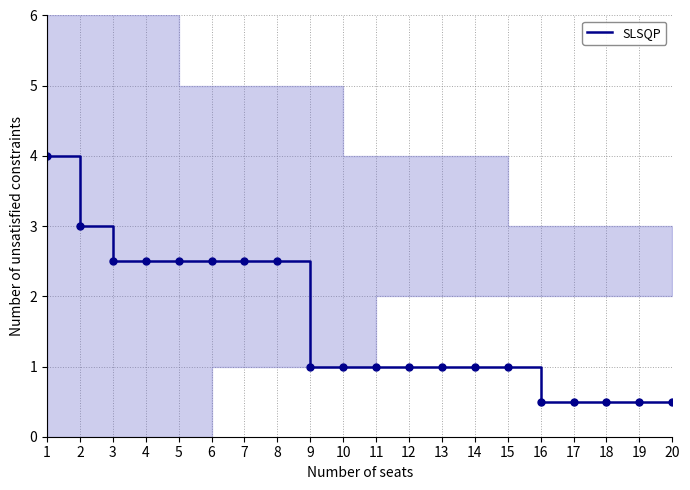

What is the greatest value displayed?

4.0